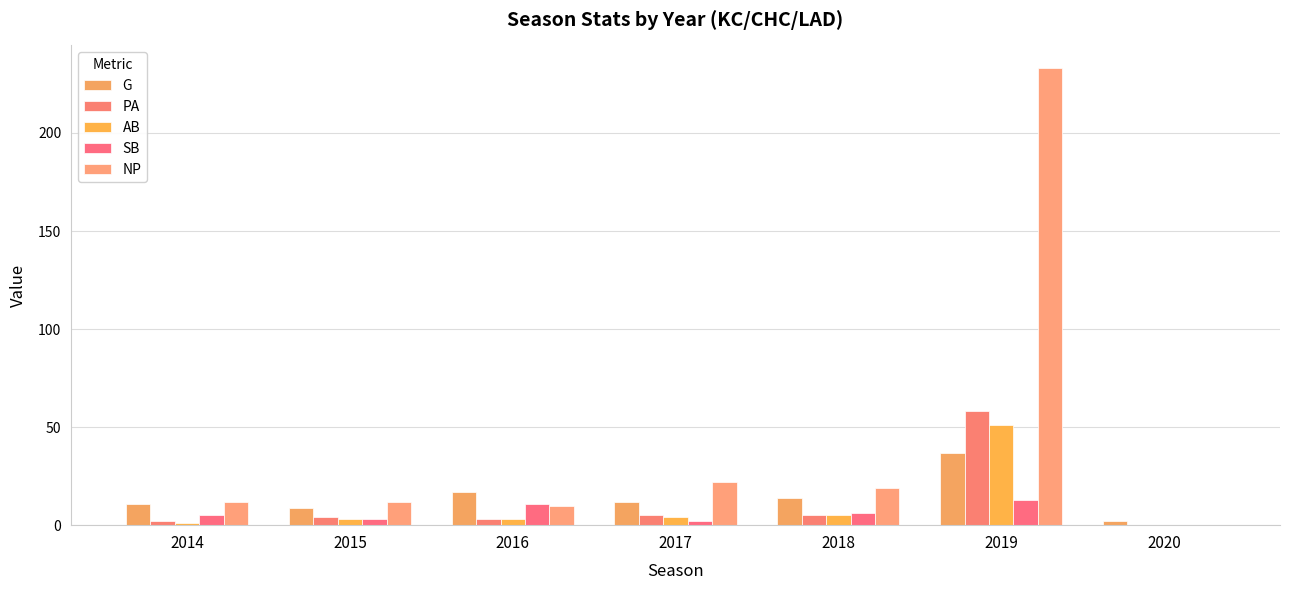

Where is G nearest to the value 19?

2016